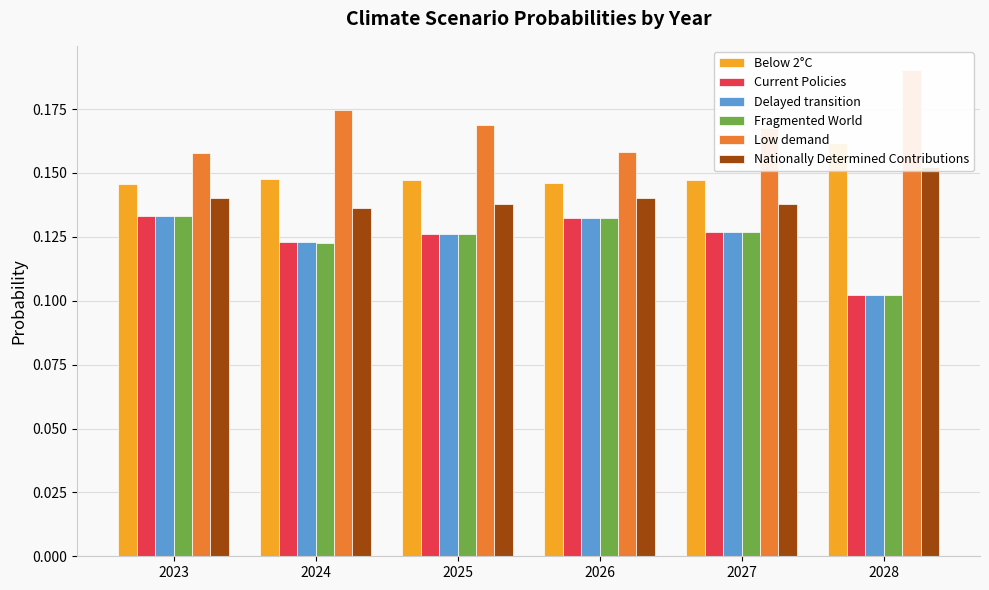

Reading left to right, extract all data points from this chart.

Below 2°C: 0.1	0.1	0.1	0.1	0.1	0.2
Current Policies: 0.1	0.1	0.1	0.1	0.1	0.1
Delayed transition: 0.1	0.1	0.1	0.1	0.1	0.1
Fragmented World: 0.1	0.1	0.1	0.1	0.1	0.1
Low demand: 0.2	0.2	0.2	0.2	0.2	0.2
Nationally Determined Contributions: 0.1	0.1	0.1	0.1	0.1	0.2